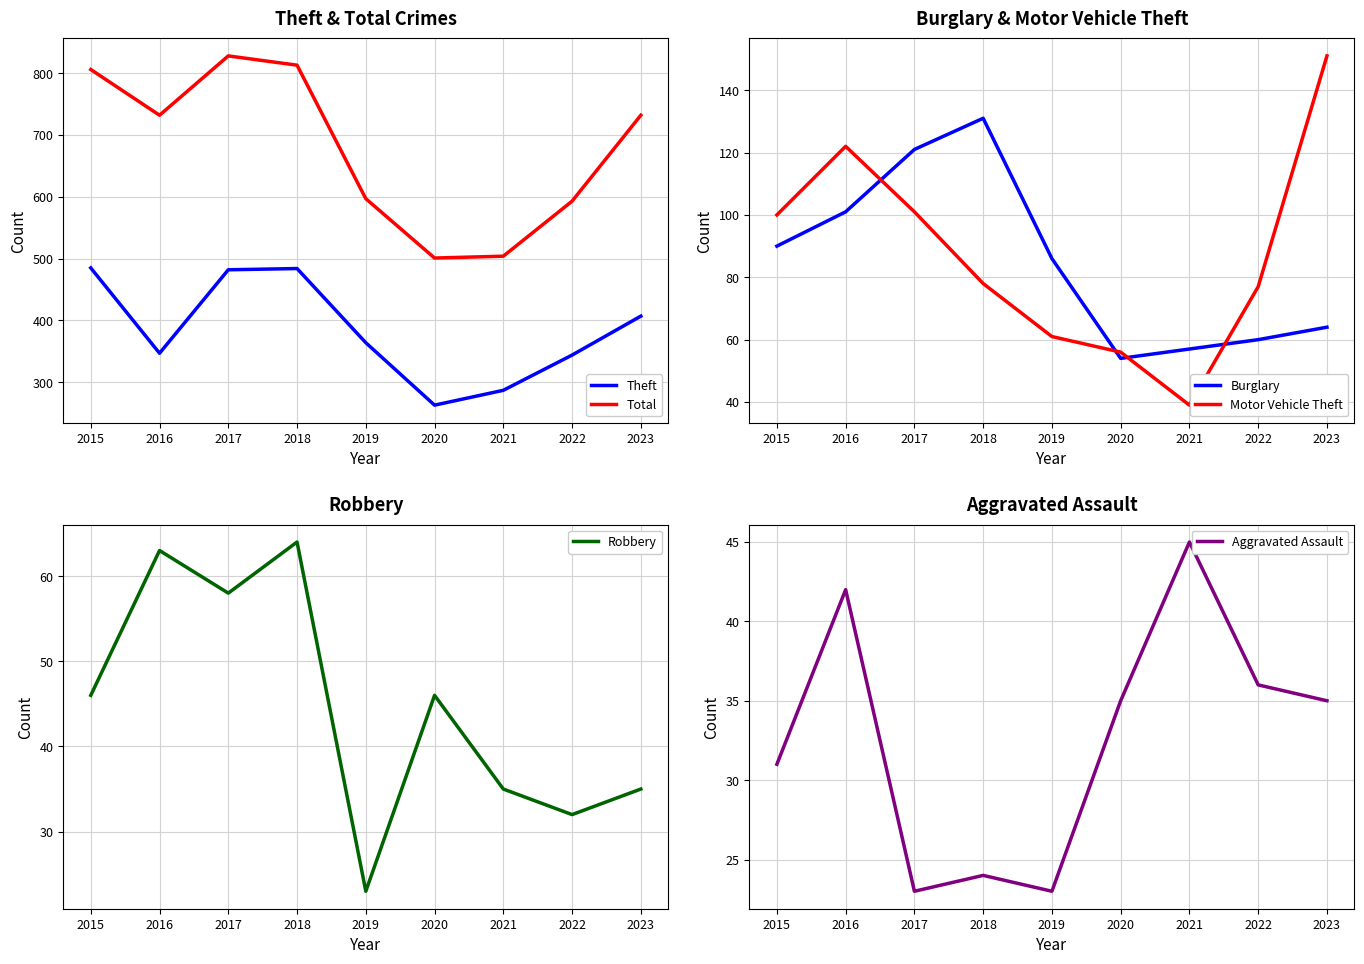

What is the value of the Motor Vehicle Theft point at the 9th from the left?

151